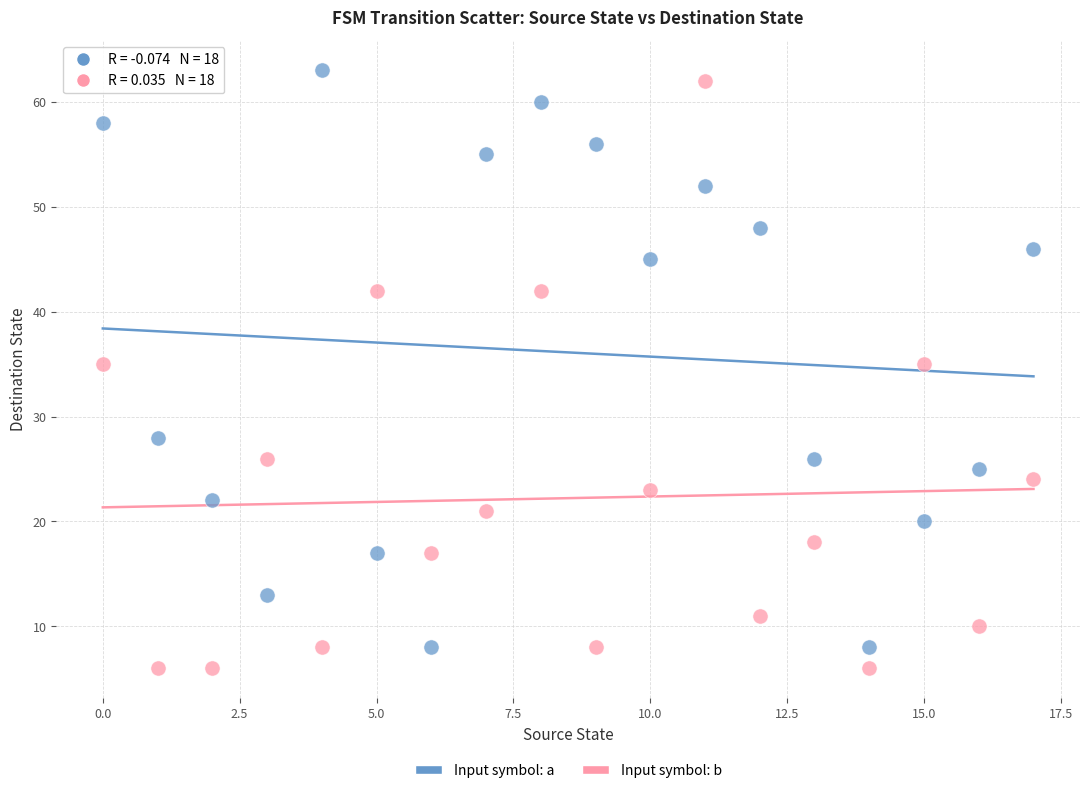

Across all data points, what is the range of Y values (max minus min)?

57